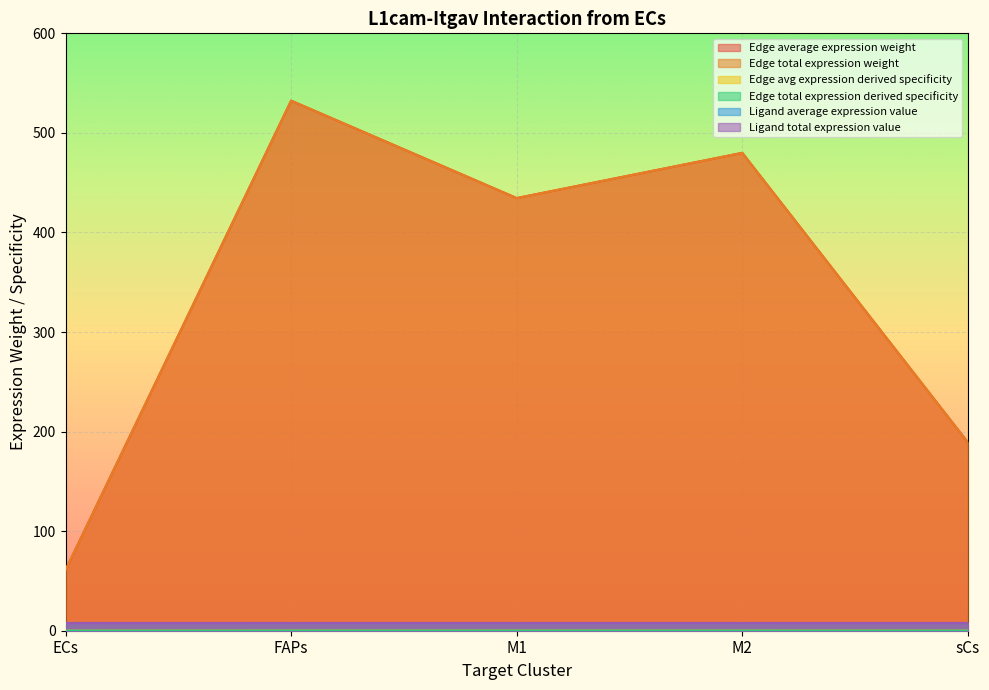

What is the value of the Edge total expression weight point at the 1st from the left?

61.0